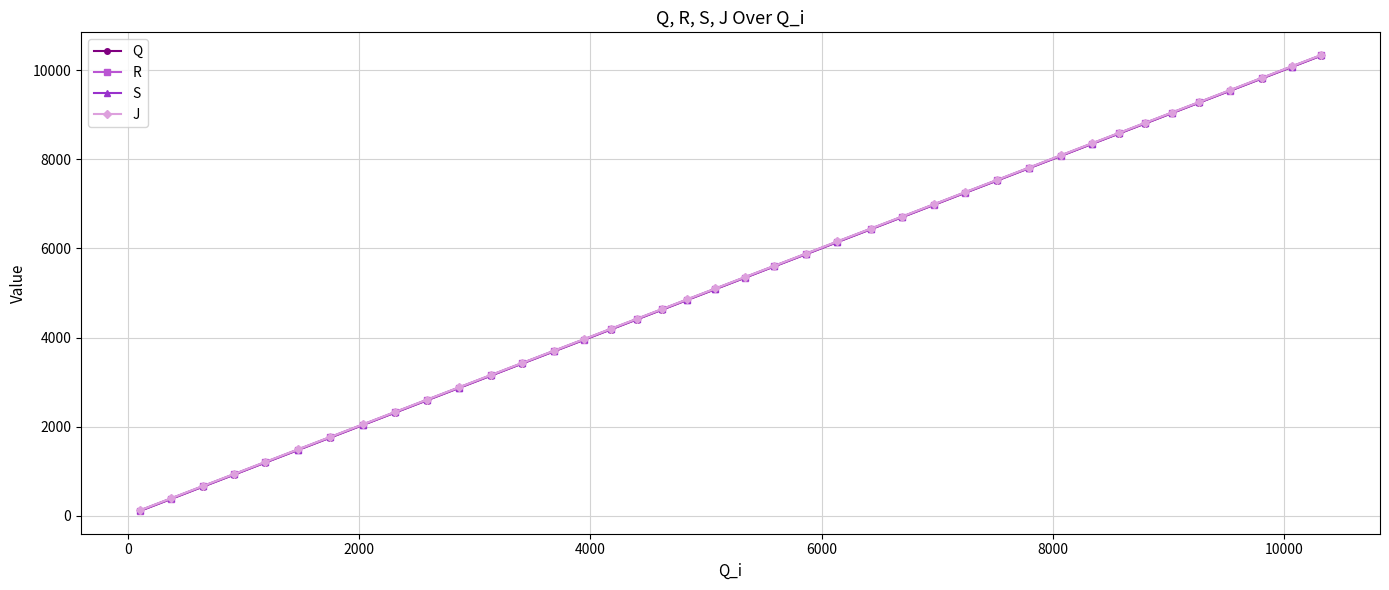

At how many categories does at least one series exceed 7373?

12